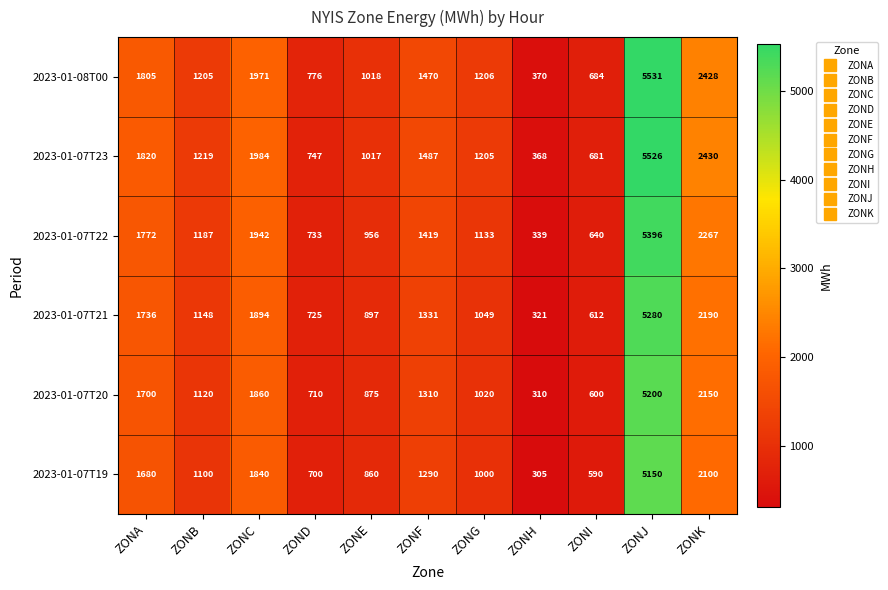

The value of 2023-01-07T21 at ZONG is 1502. True or false?

False